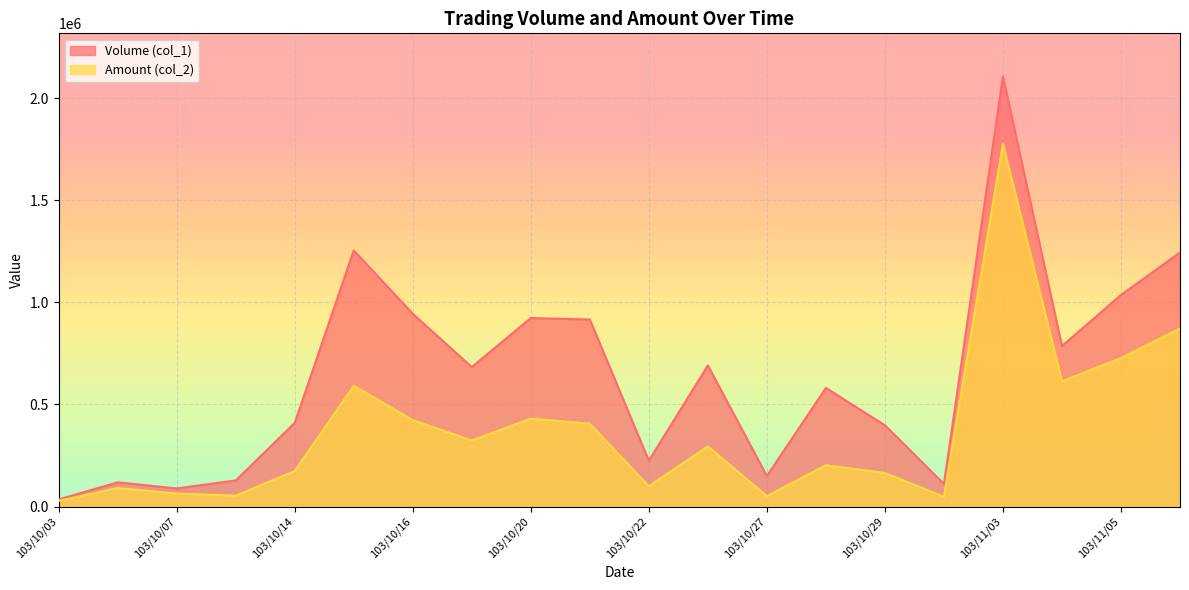

True or false: Volume (col_1) has a value of 944000 at 103/10/16.

True